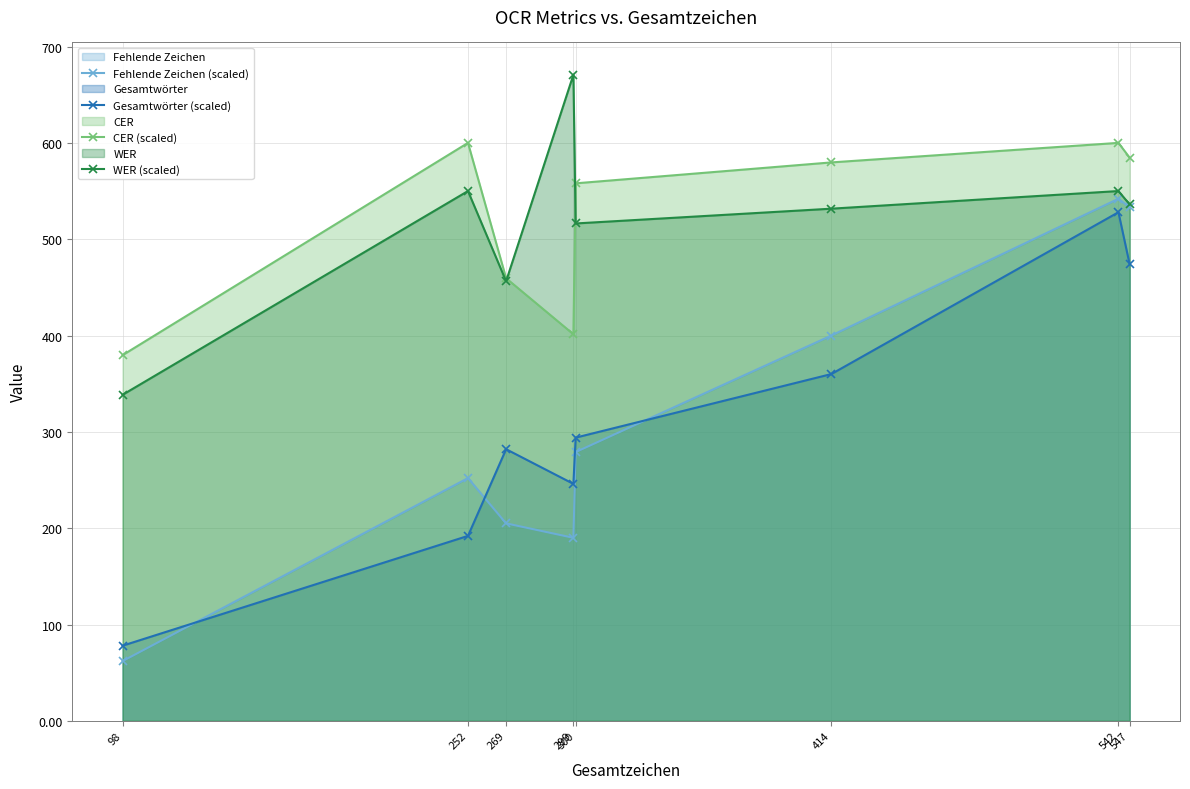

Rank the series at 414 from highest to lowest value.

CER (scaled), WER (scaled), Fehlende Zeichen (scaled), Gesamtwörter (scaled)